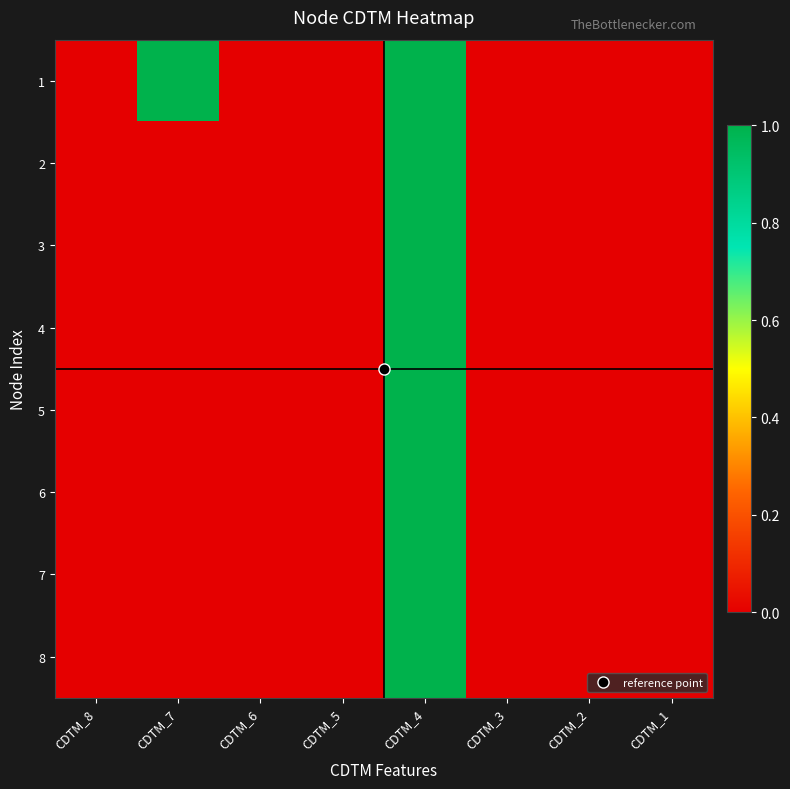

Which has a higher value, CDTM_3 or CDTM_1?

CDTM_3